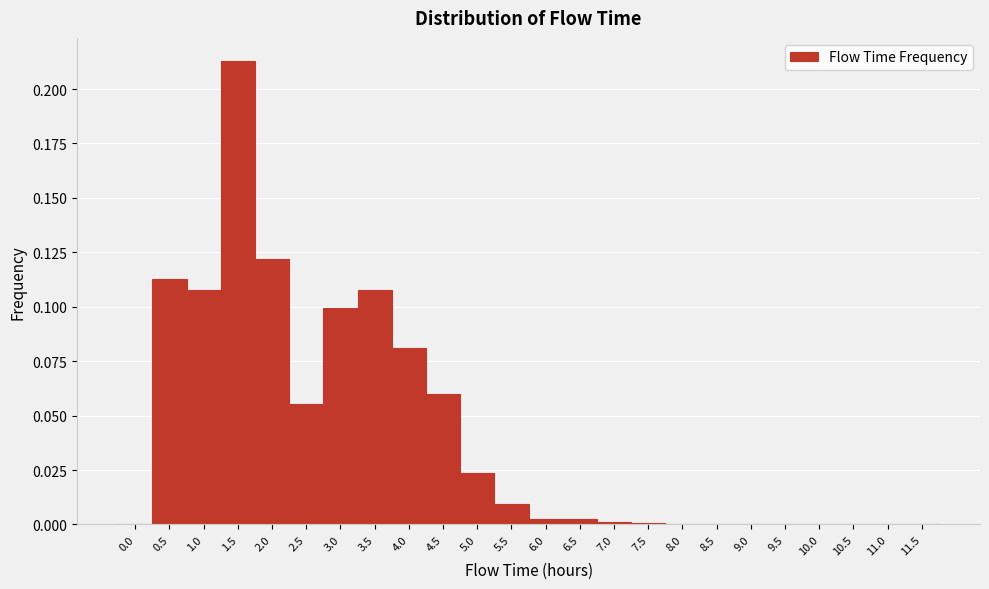

What is the height of the bar covering 3.75 to 4.25 on the x-axis? The values are not printed on the chart, so give them approximately, as read against the axis.

0.080